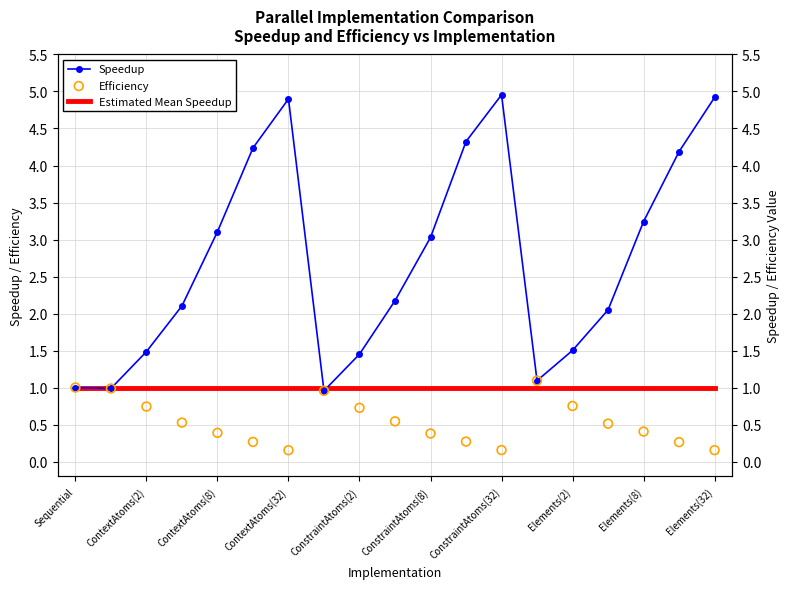

Which series has the largest Y range (max minus min)?

Speedup